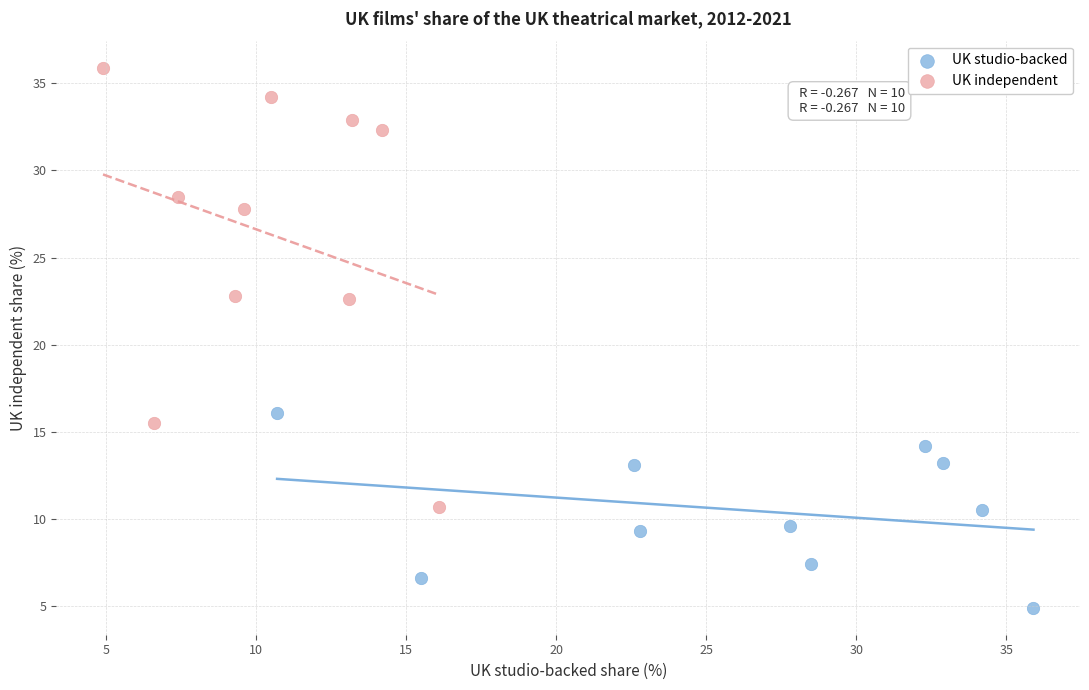

Which series has the largest Y range (max minus min)?

UK independent